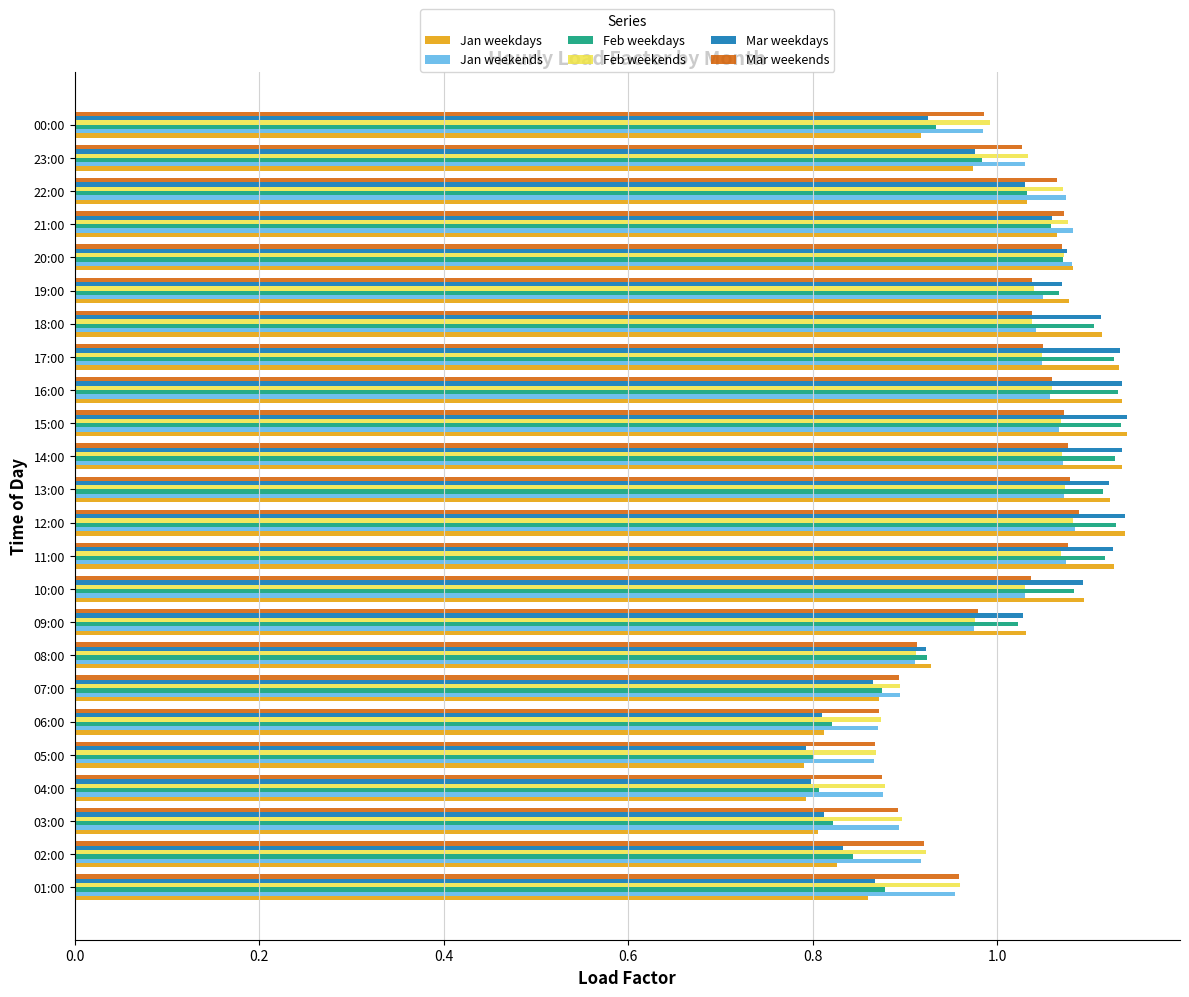

Between 06:00 and 09:00, which series saw the biggest shift?

Jan weekdays